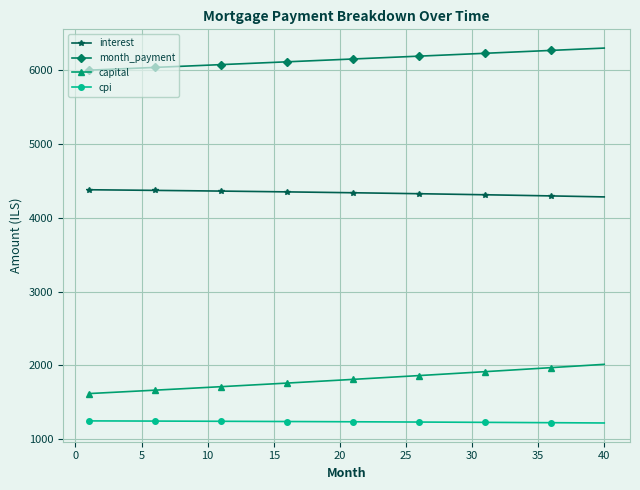

What is the difference between the maximum and second lowest values in the month_payment series?

292.1